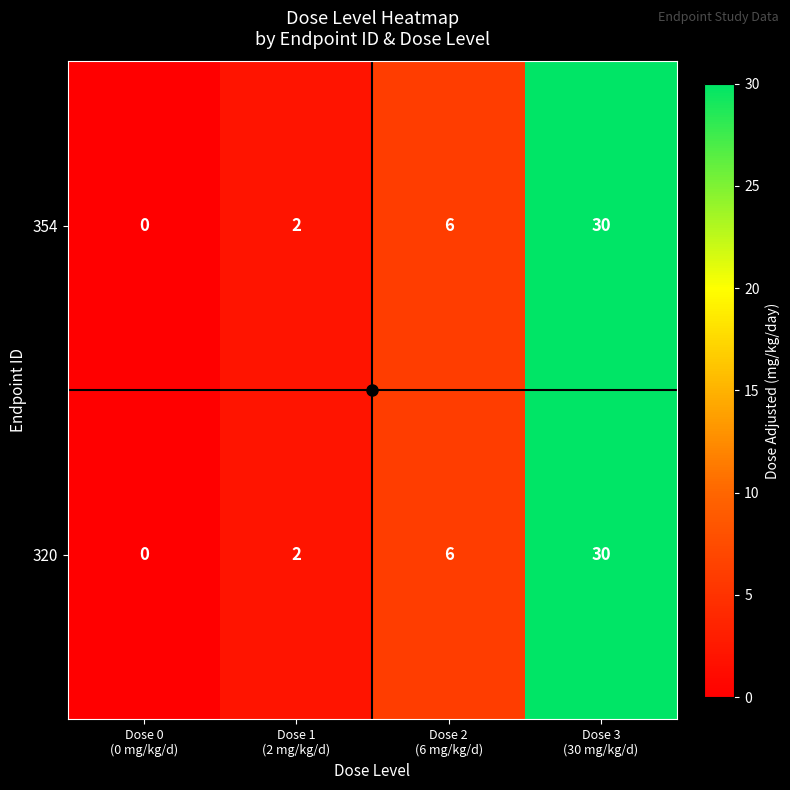

What is the highest value of the 320 series?

30